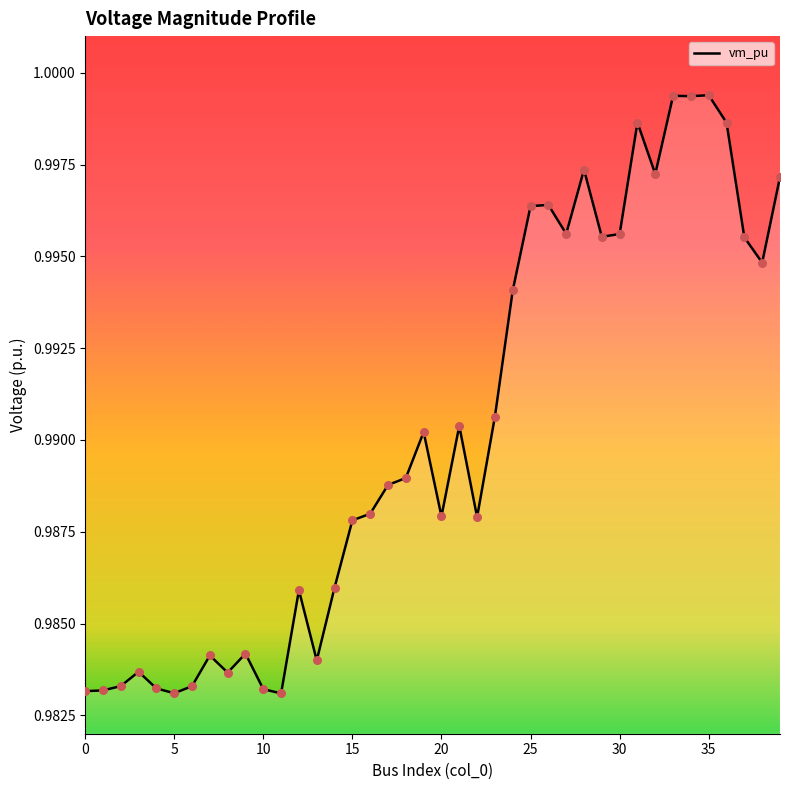

Does the chart have visible grid lines?

No